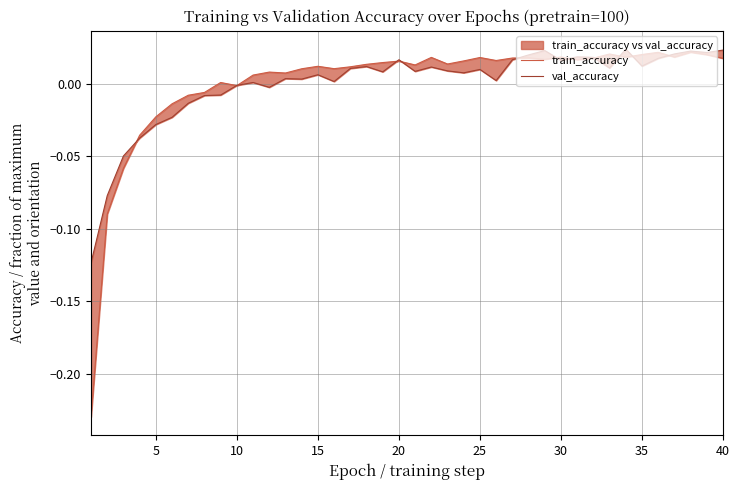

How many times do train_accuracy and val_accuracy cross each other?

12